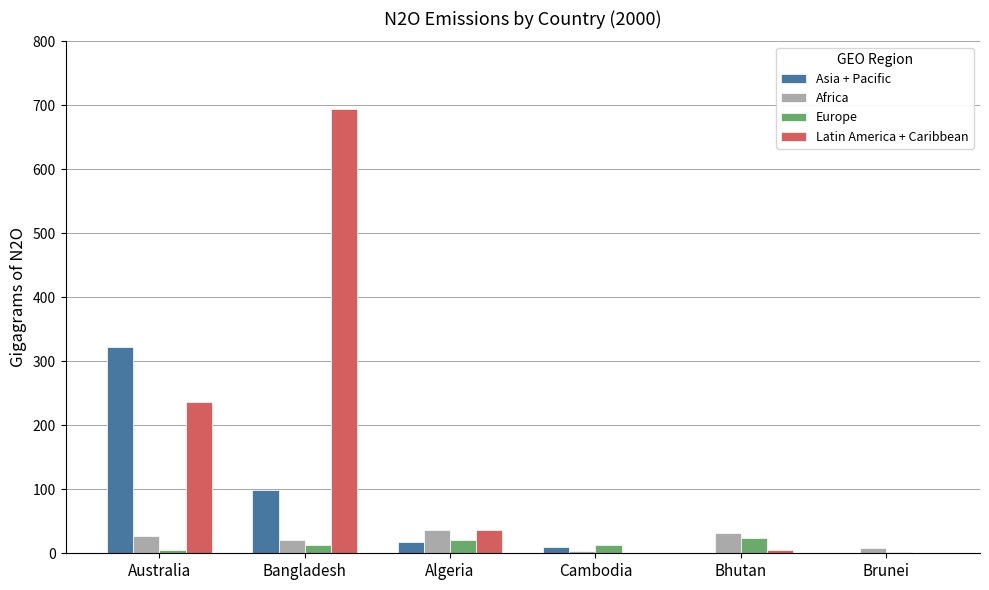

What are all the series names shown in the legend?

Asia + Pacific, Africa, Europe, Latin America + Caribbean